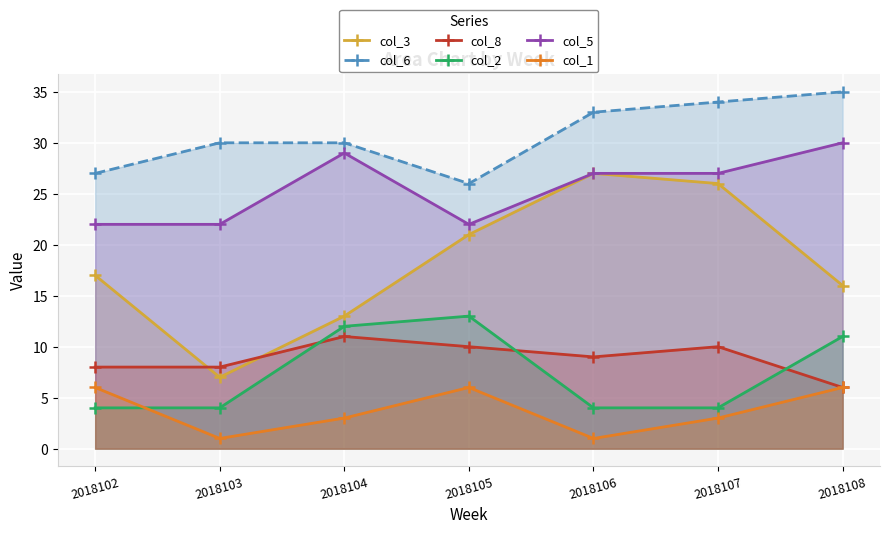

At which category does col_1 reach its first local peak?

2018105